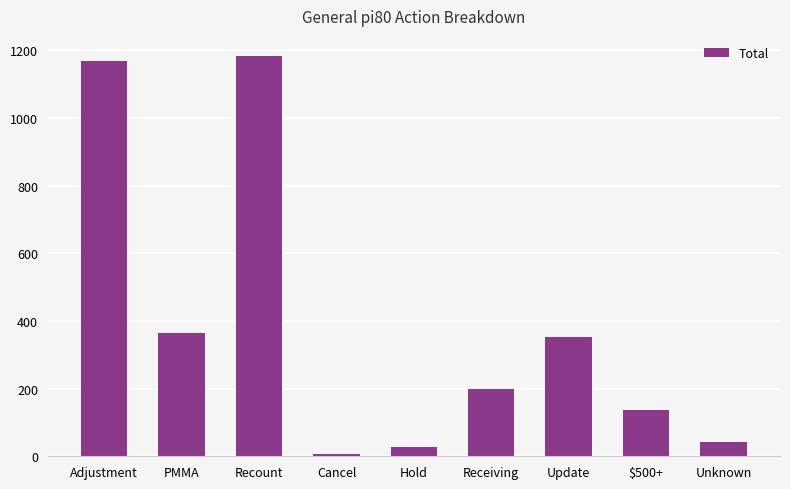

Which has a higher value, Hold or Update?

Update